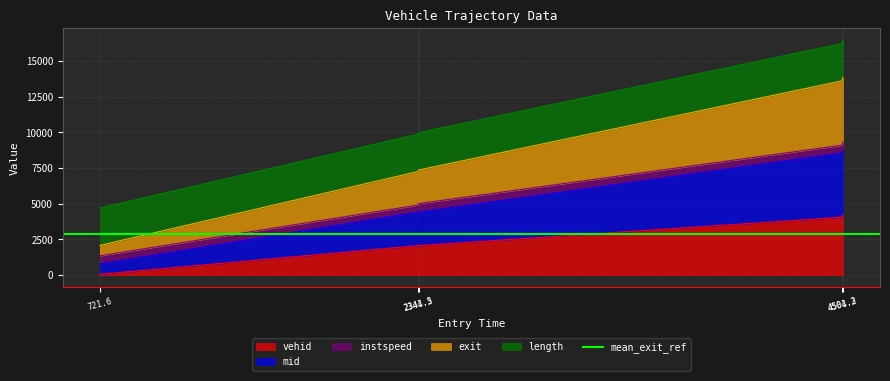

True or false: vehid and mid cross at least once.

False